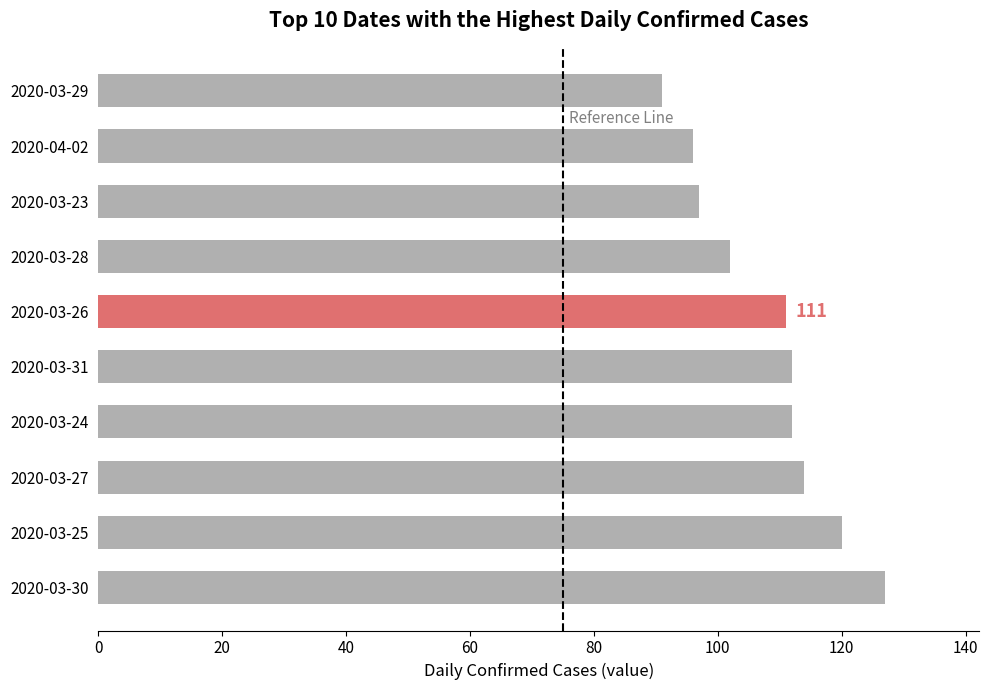

The chart shows a value of 114 at 2020-03-27. True or false?

True